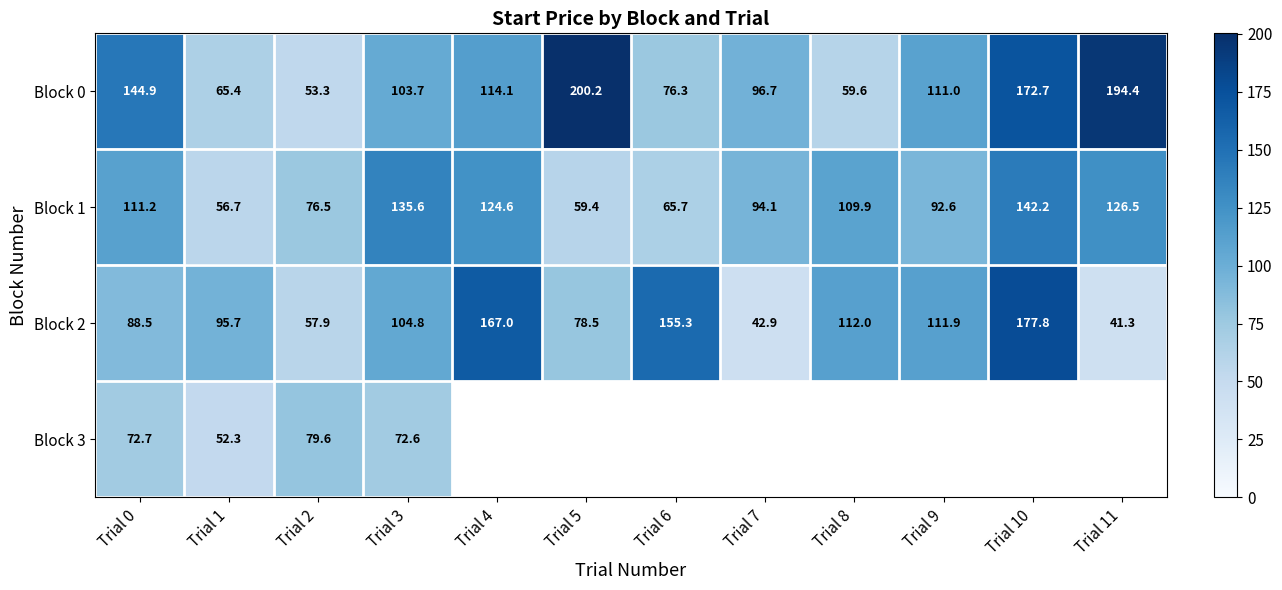

What is the minimum value shown in the chart?

41.3